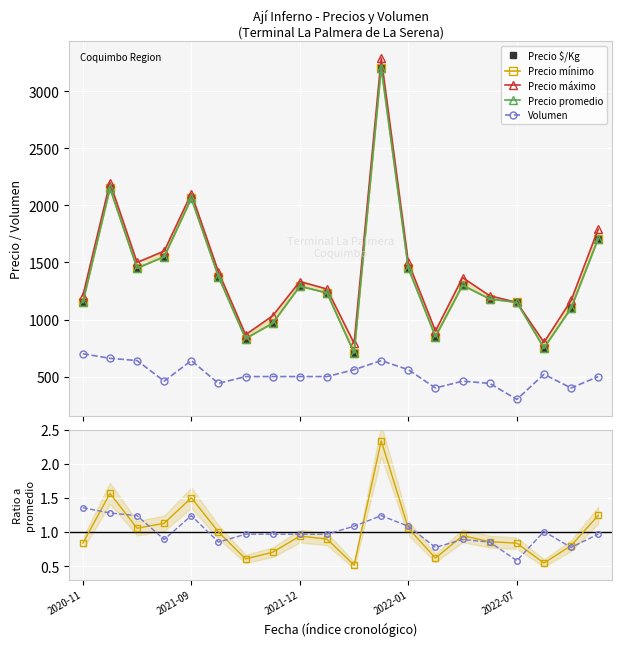

What is the value of the Volumen point at the 8th from the left?

500